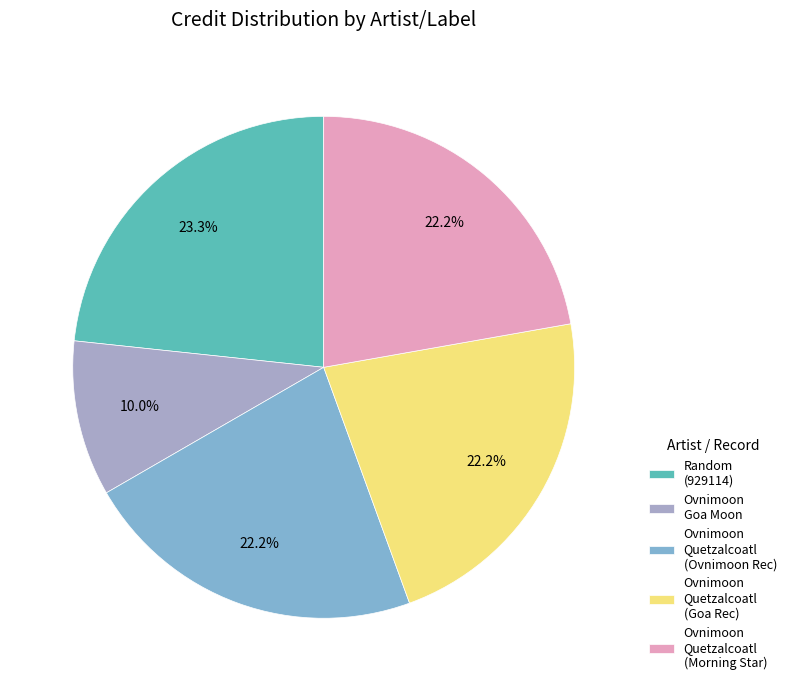

Is the sum of Ovnimoon Goa Moon and Ovnimoon Quetzalcoatl (Ovnimoon Rec) greater than half?

No